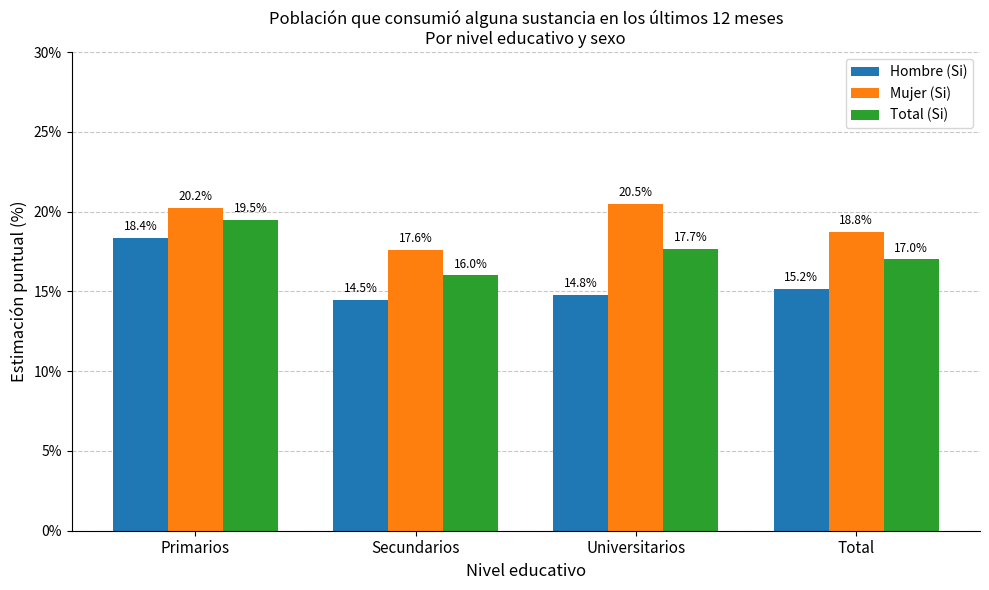

What is the label of the 3rd bar from the left?

Universitarios